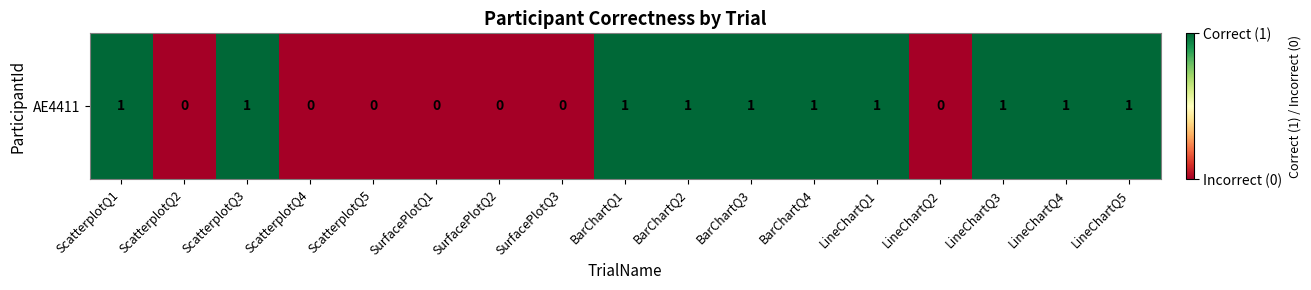

Between LineChartQ3 and SurfacePlotQ1, which is larger?

LineChartQ3